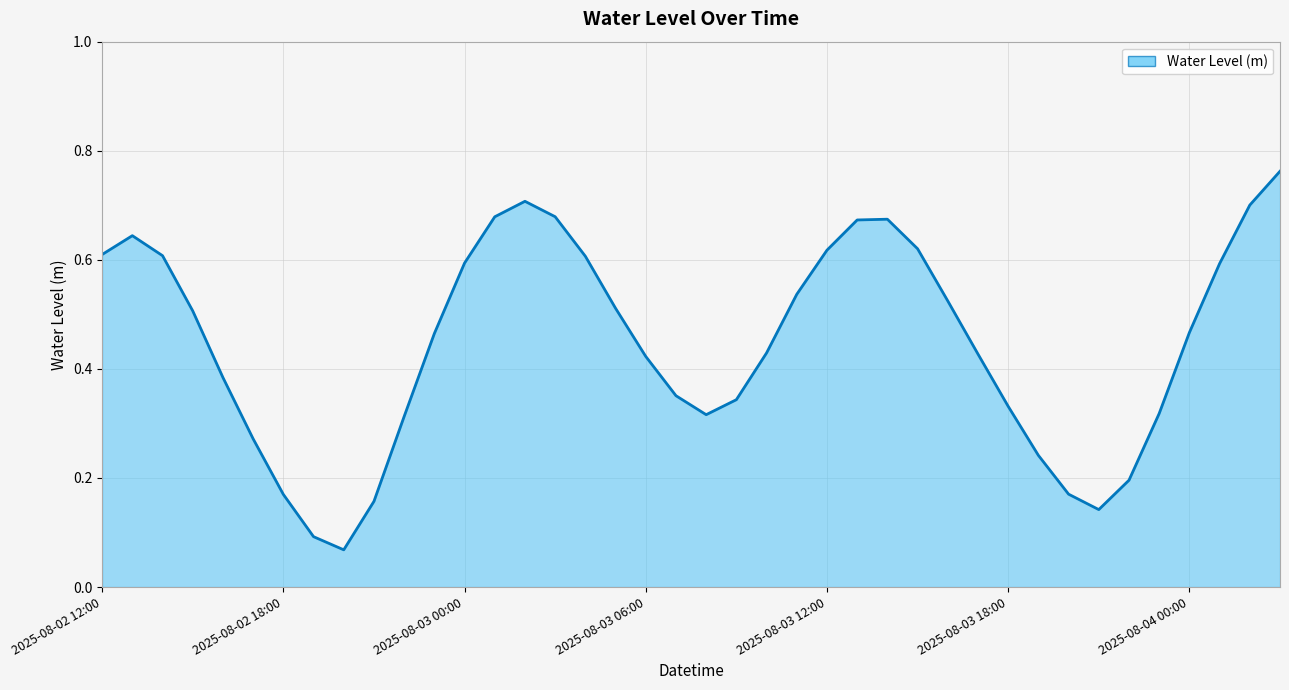

Is this an area chart (filled region under the line)?

Yes